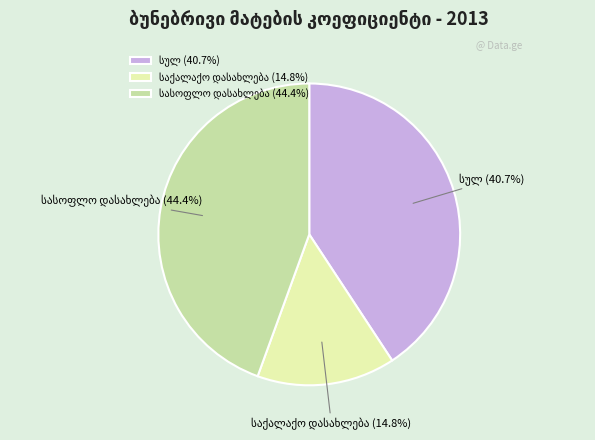

How many segments does this pie chart have?

3